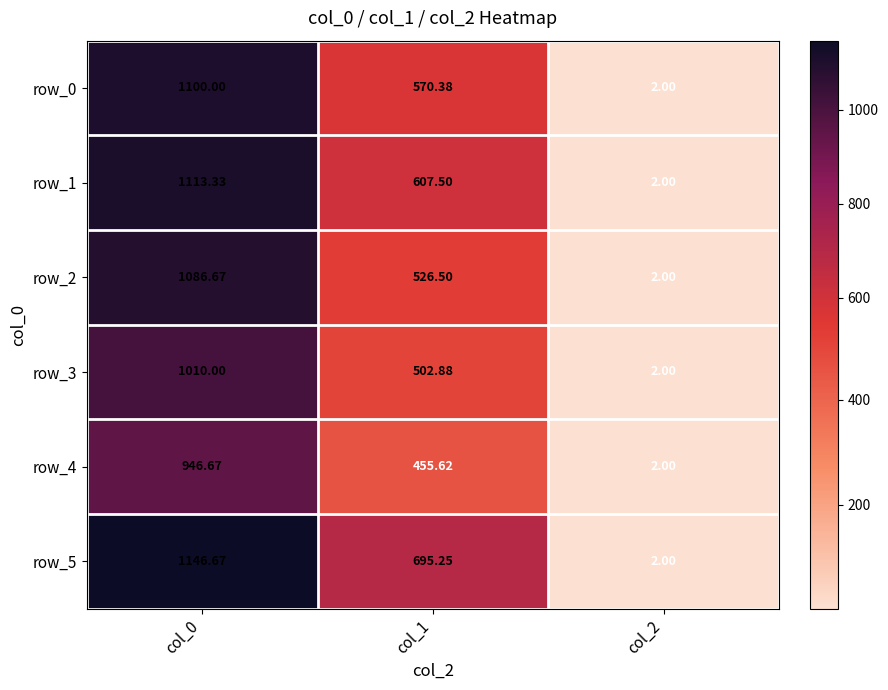

Reading right to left, list all the values displayed in this chart.

row_0: 2.0	570.4	1100.0
row_1: 2.0	607.5	1113.3
row_2: 2.0	526.5	1086.7
row_3: 2.0	502.9	1010.0
row_4: 2.0	455.6	946.7
row_5: 2.0	695.2	1146.7